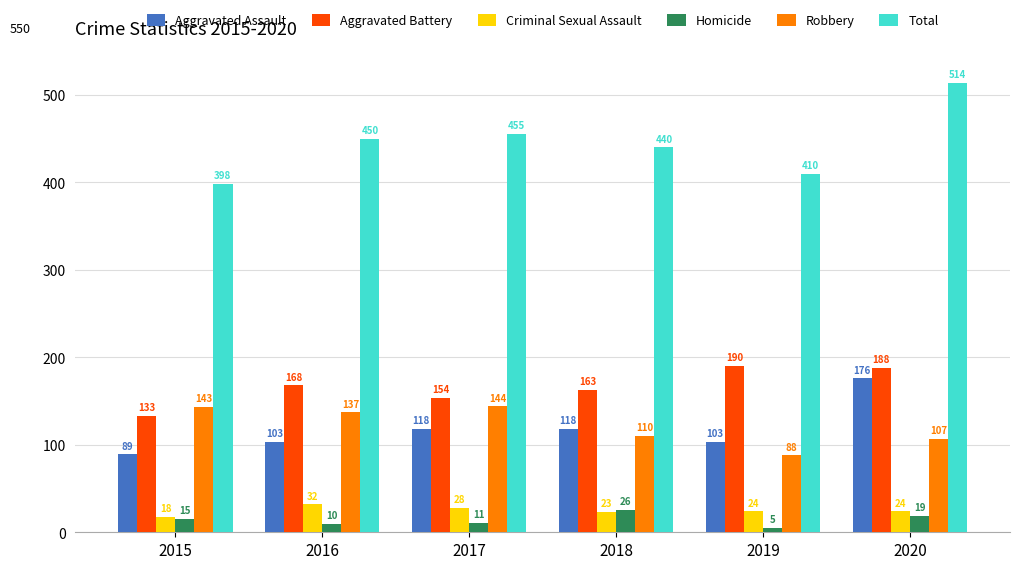

How many categories are shown in the chart?

6